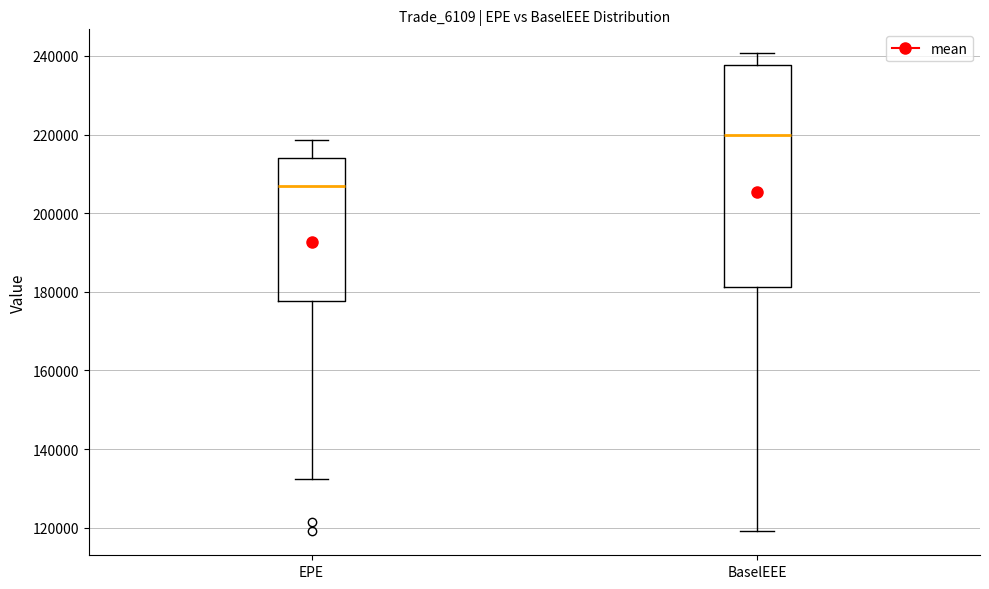

Reading left to right, transcribe this box plot: for each box, give where its median line is, the range the box spans, and where its two whiskers end, as read against the y-axis. The values are not printed on the chart, so give them approximately, as read against the axis.

EPE: median 206000, box 178000 to 214000, whiskers 132000 to 218000
BaselEEE: median 220000, box 182000 to 238000, whiskers 120000 to 240000